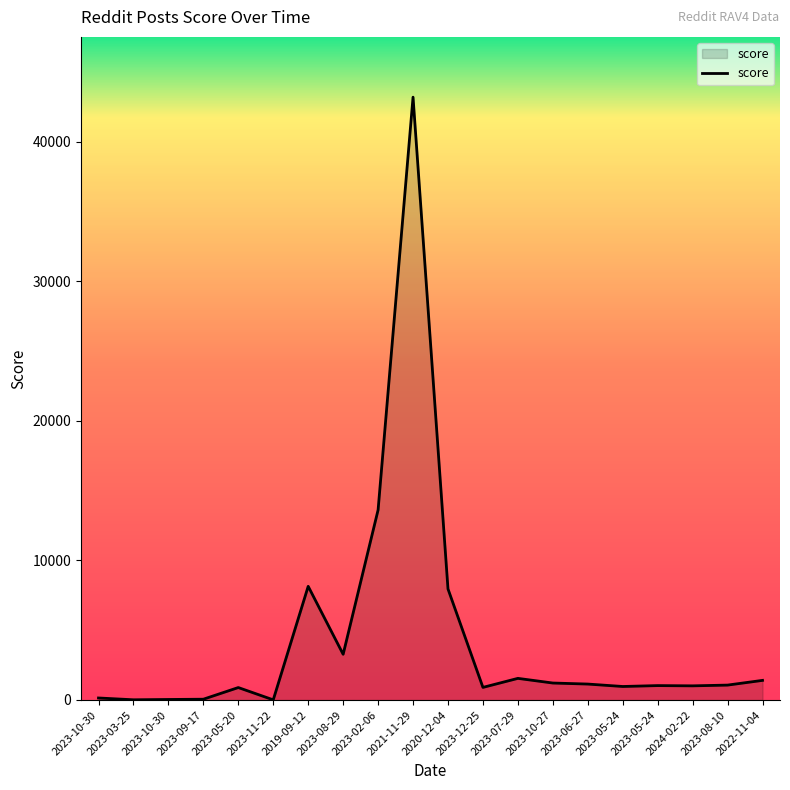

At which category does the chart reach its peak across all series?

2021-11-29